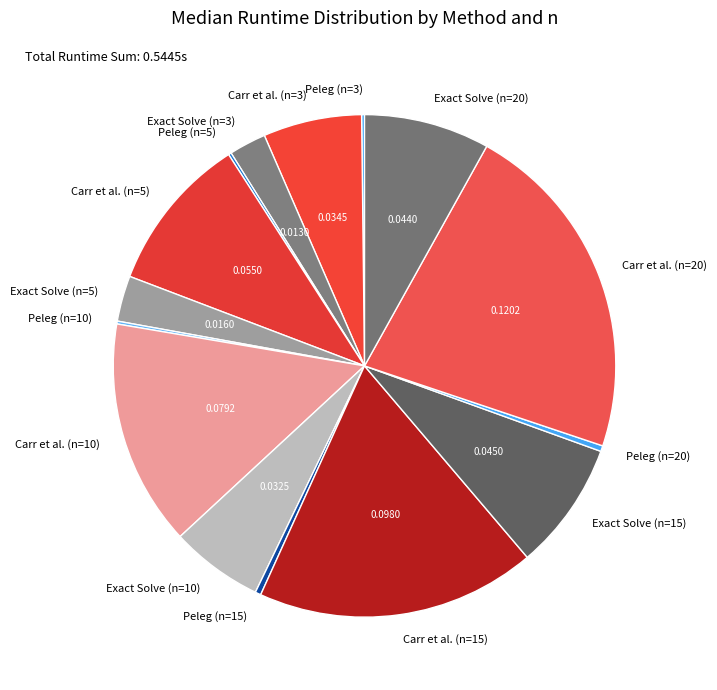

The Exact Solve (n=5) slice represents 3% of the pie. True or false?

True